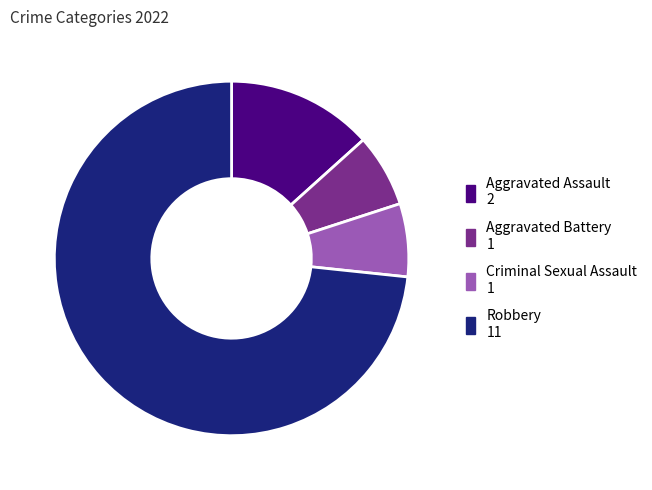

Which category has the biggest portion of the pie?

Robbery